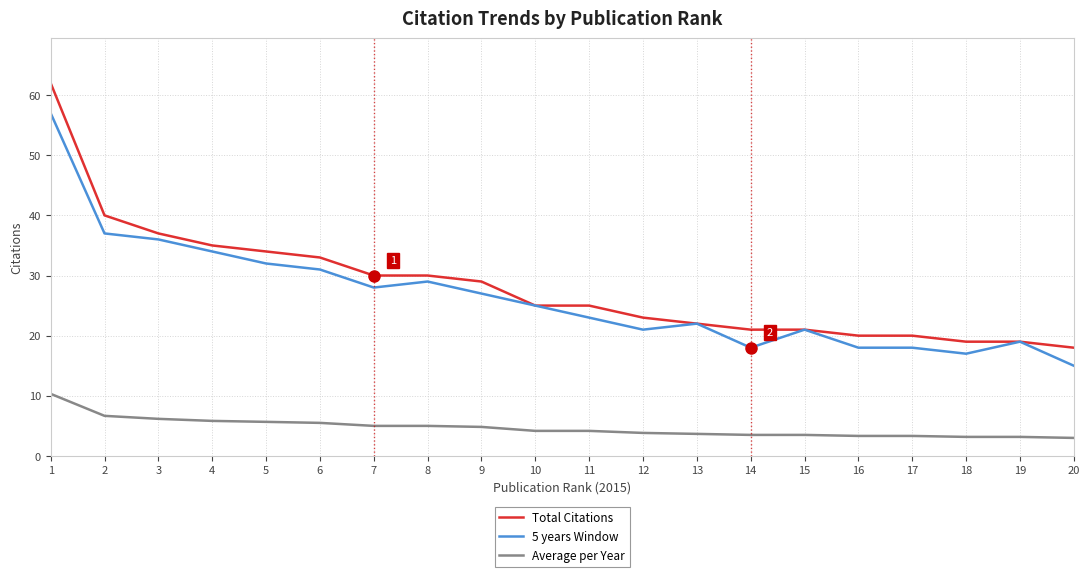

True or false: Average per Year and Total Citations intersect in this chart.

False